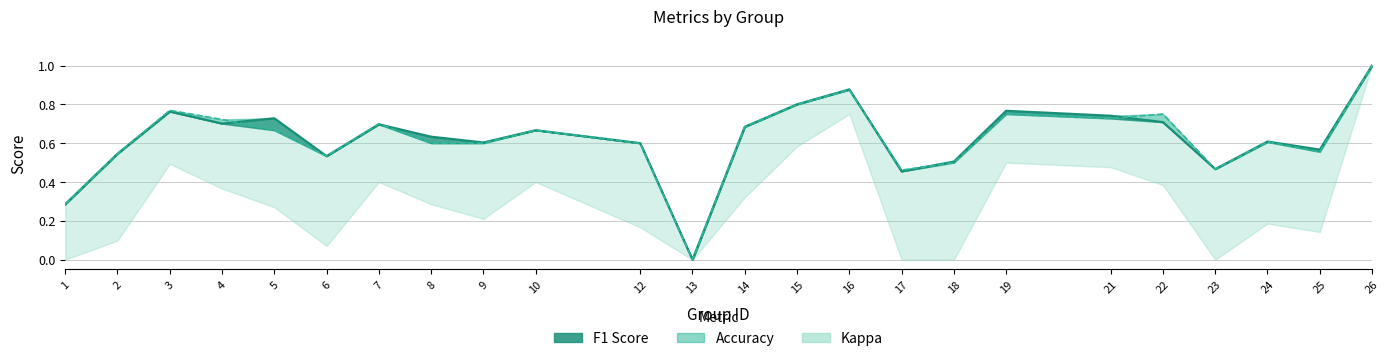

How many categories are shown in the chart?

24